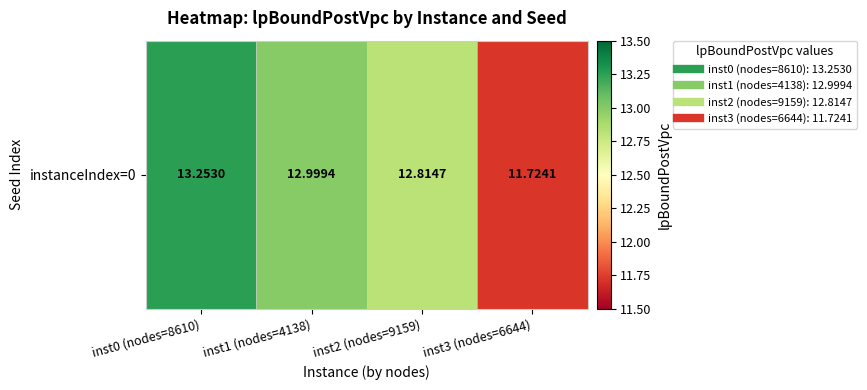

How many categories are shown in the chart?

4